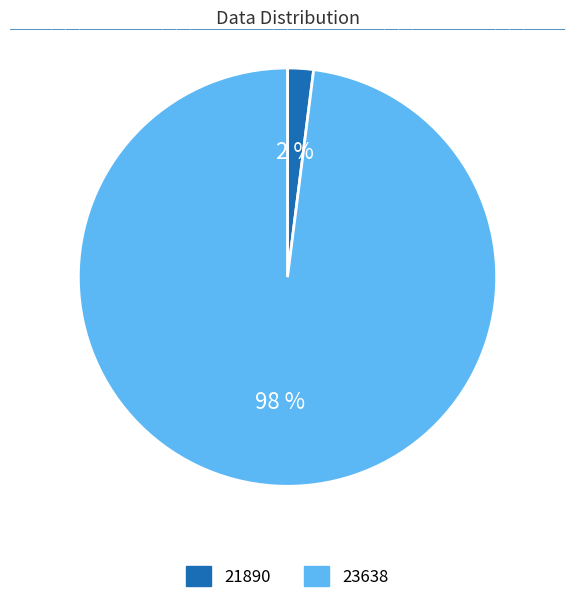

What is the smallest slice in the pie chart?

21890